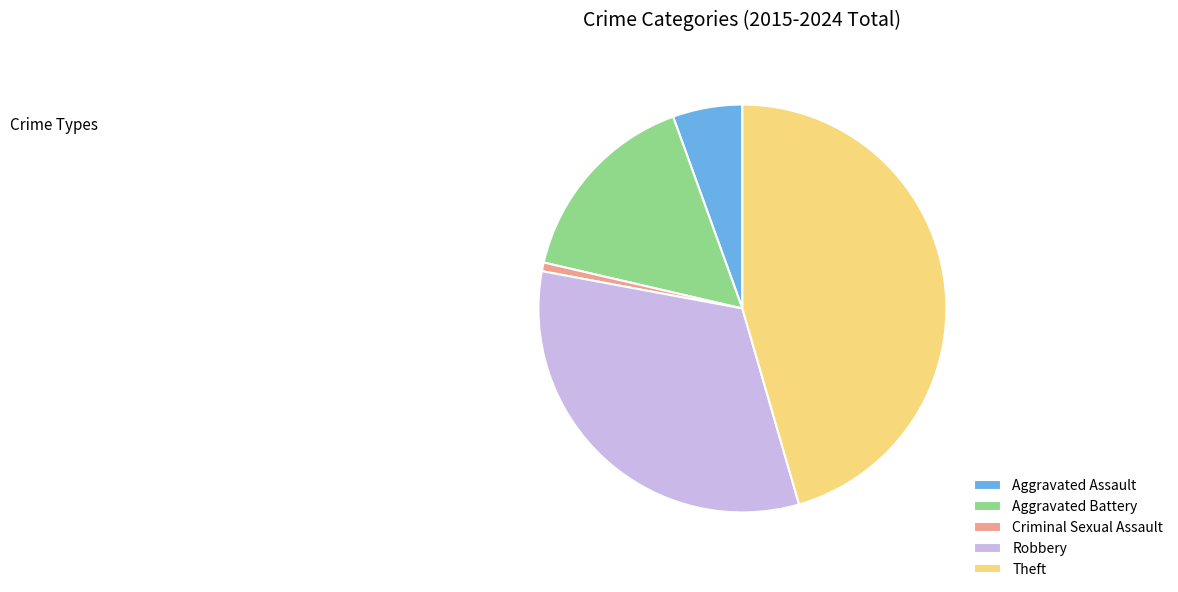

Rank the categories by value from highest to lowest.

Theft, Robbery, Aggravated Battery, Aggravated Assault, Criminal Sexual Assault